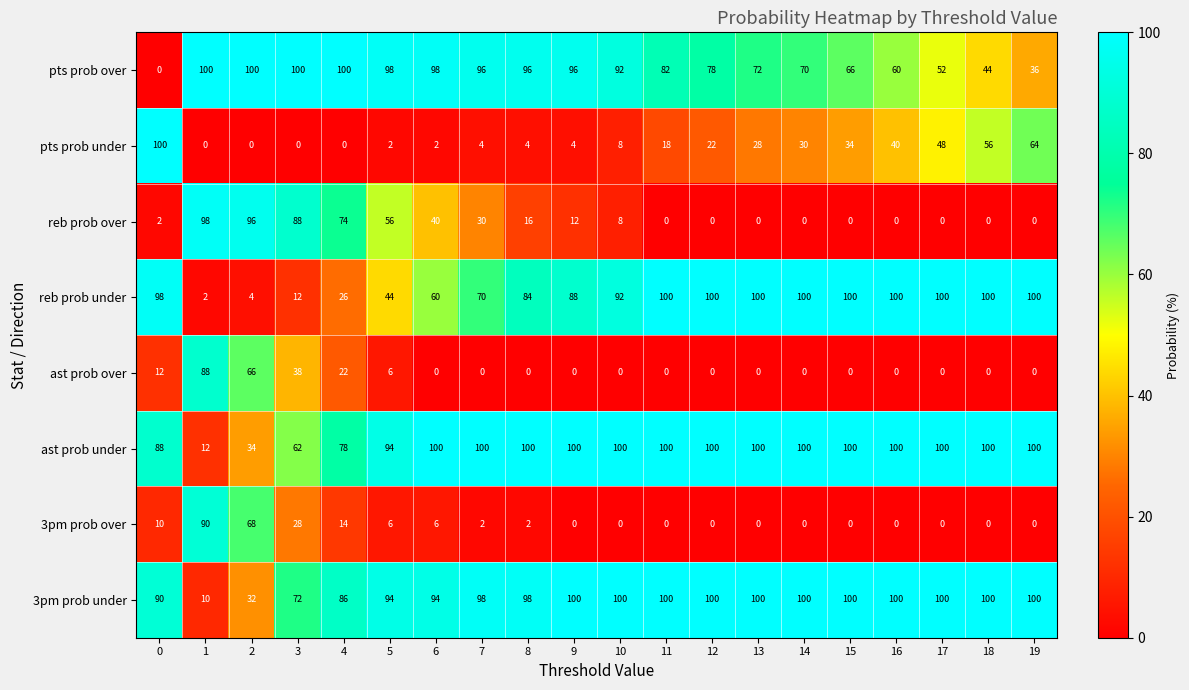

Is it true that ast prob over equals 149 at 1?

False